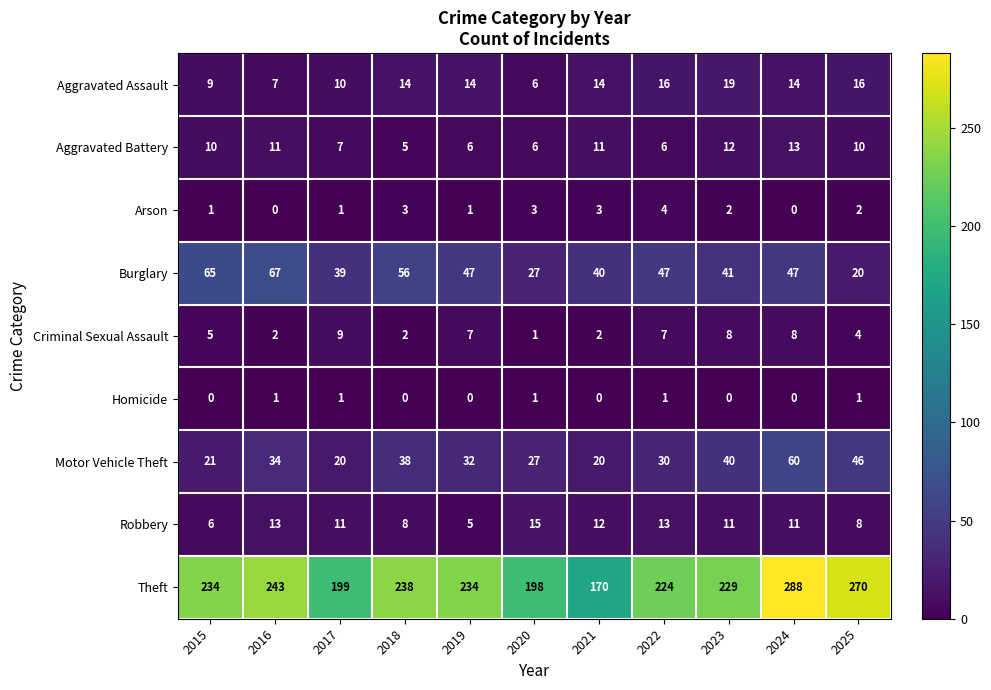

The value of Homicide at 2015 is -1. True or false?

False